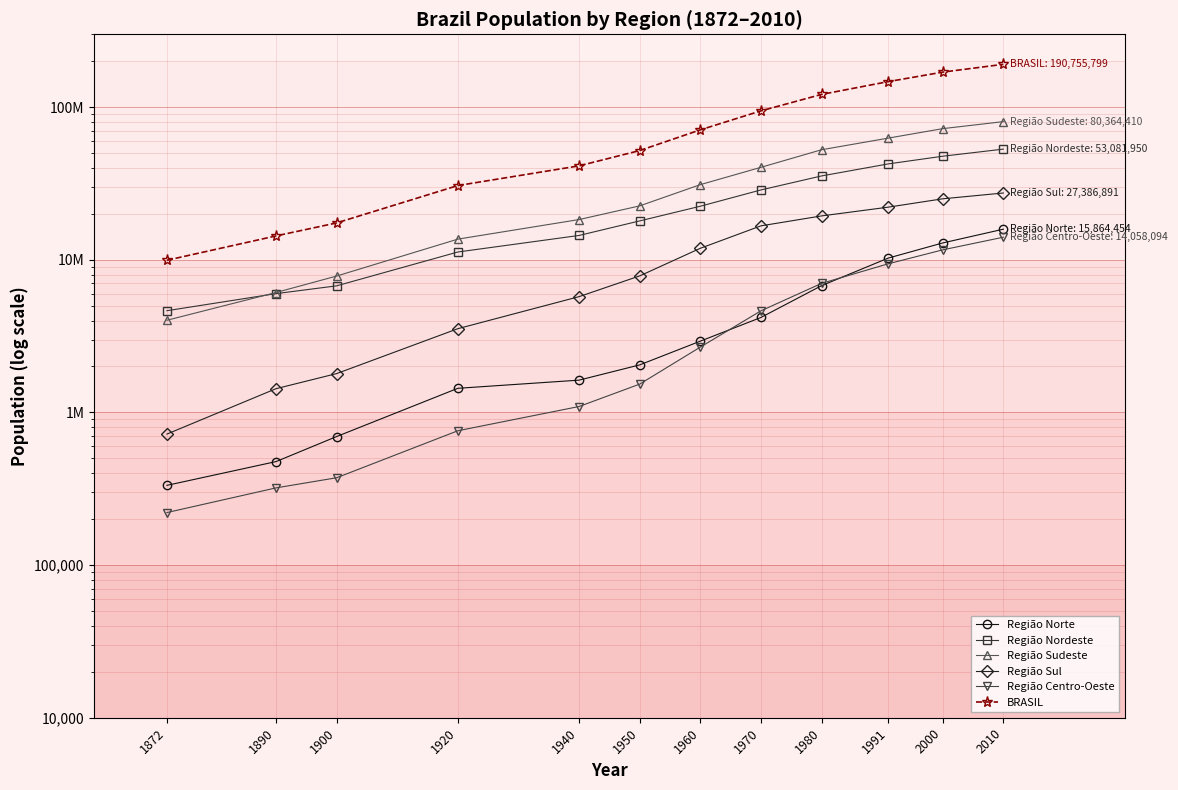

Is the value of BRASIL at 1950 greater than the value of Região Sudeste at 2000?

No